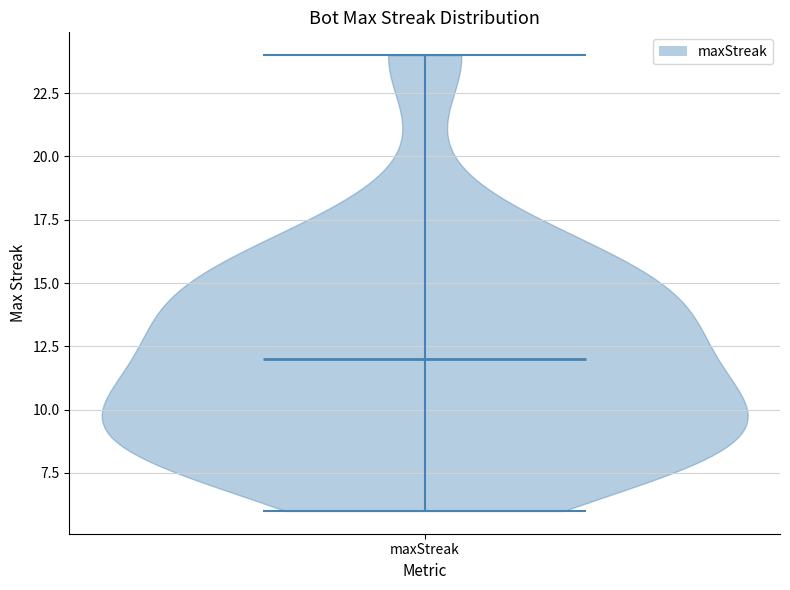

Read this violin plot against the y-axis: where its median line is, and the lowest and highest points the violin reaches. The values are not printed on the chart, so give them approximately, as read against the axis.

median line 12, lowest point 6, highest point 24